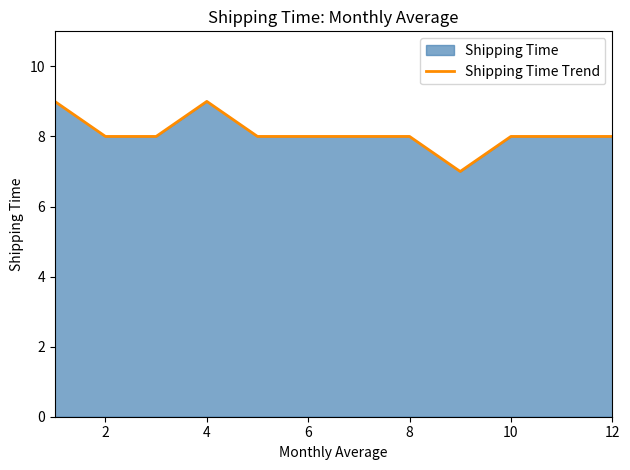

Does the chart display data point markers on the line(s)?

No